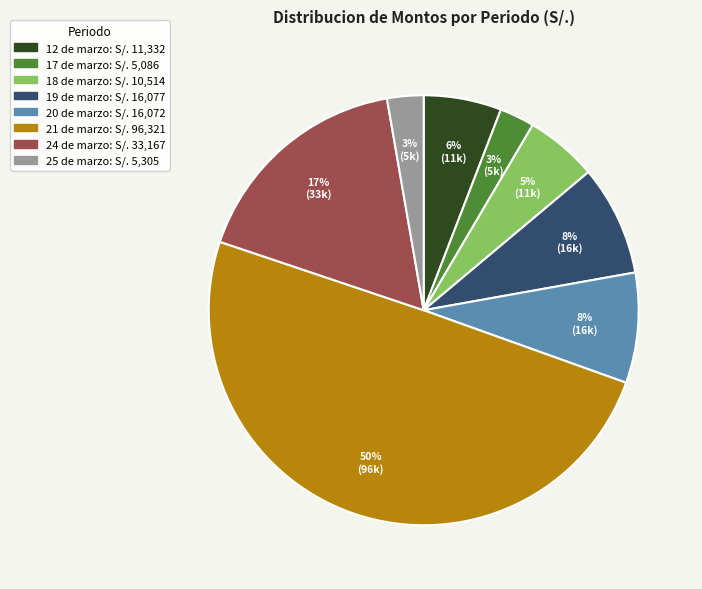

Count the number of slices in the pie.

8